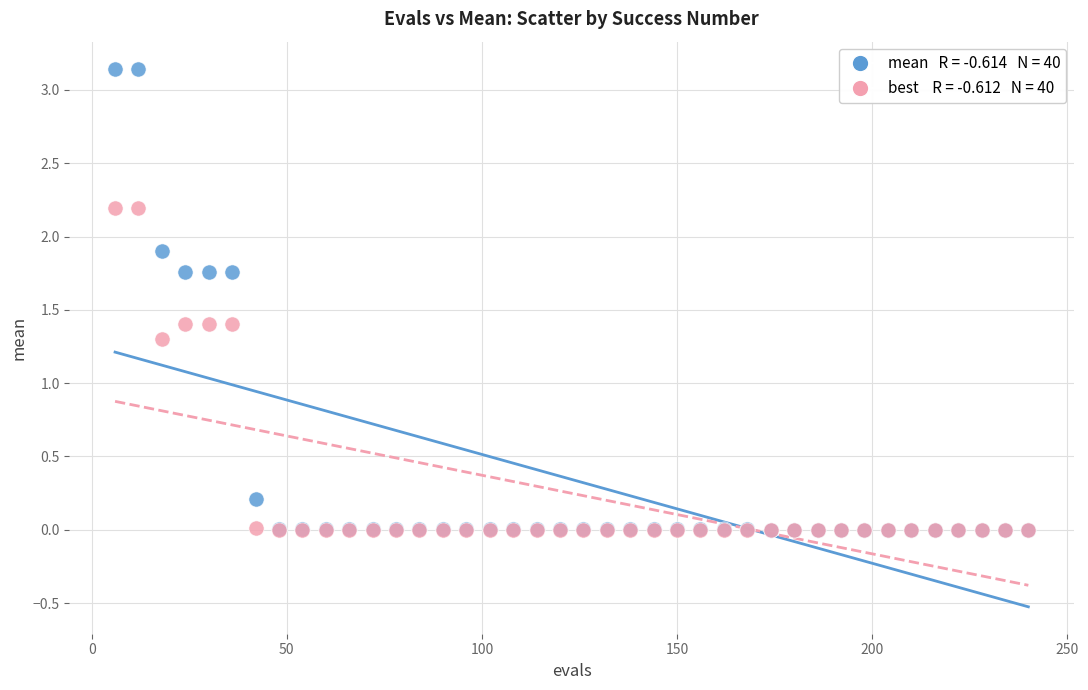

Across all series, what Y value is closest to 1?

1.3